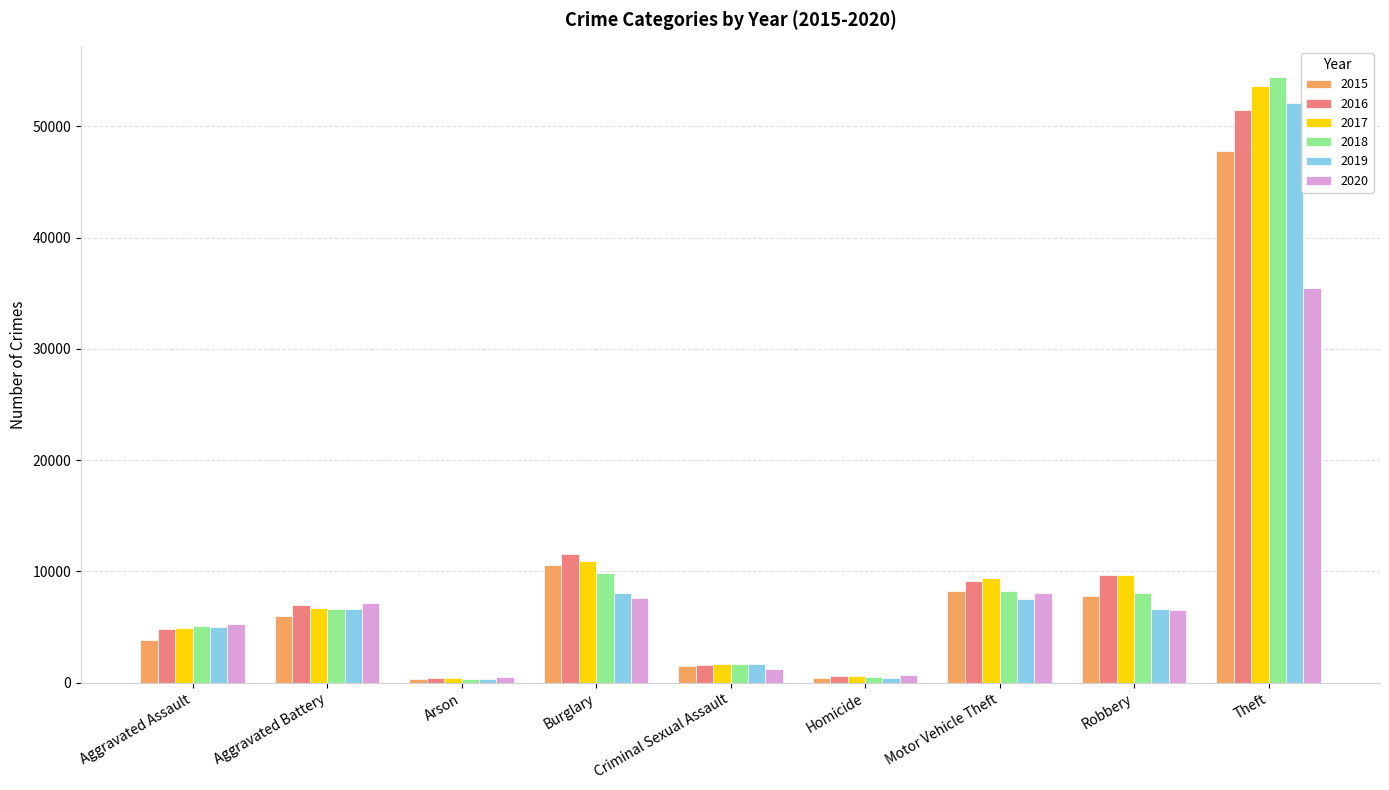

Which label corresponds to the largest value in the chart?

Theft